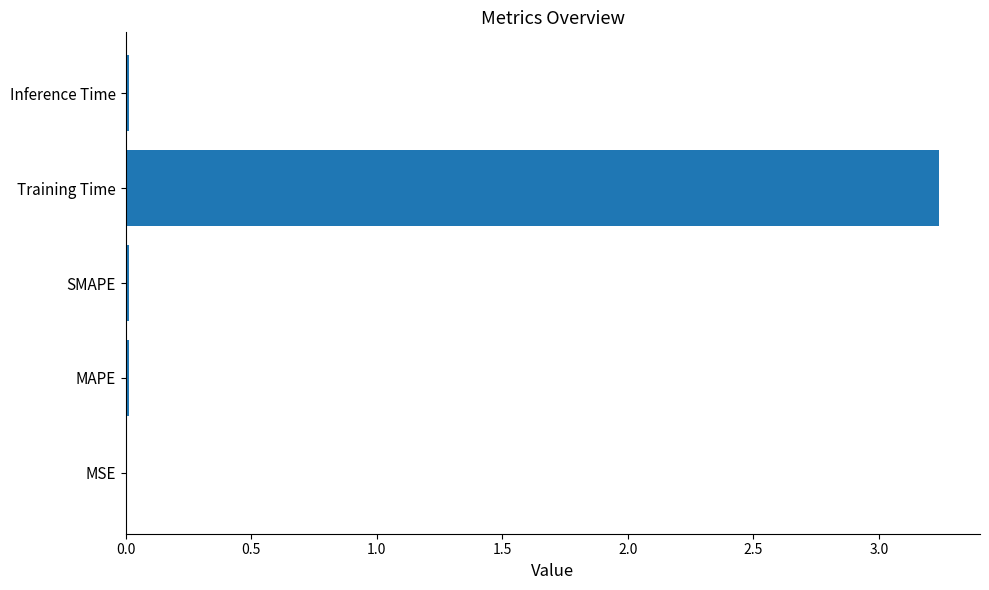

Which category has the highest value across all series?

Training Time